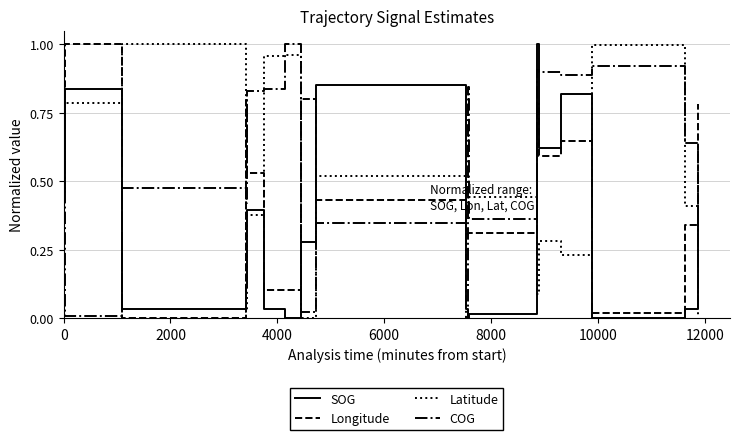

Which series has the largest total across all categories?

COG